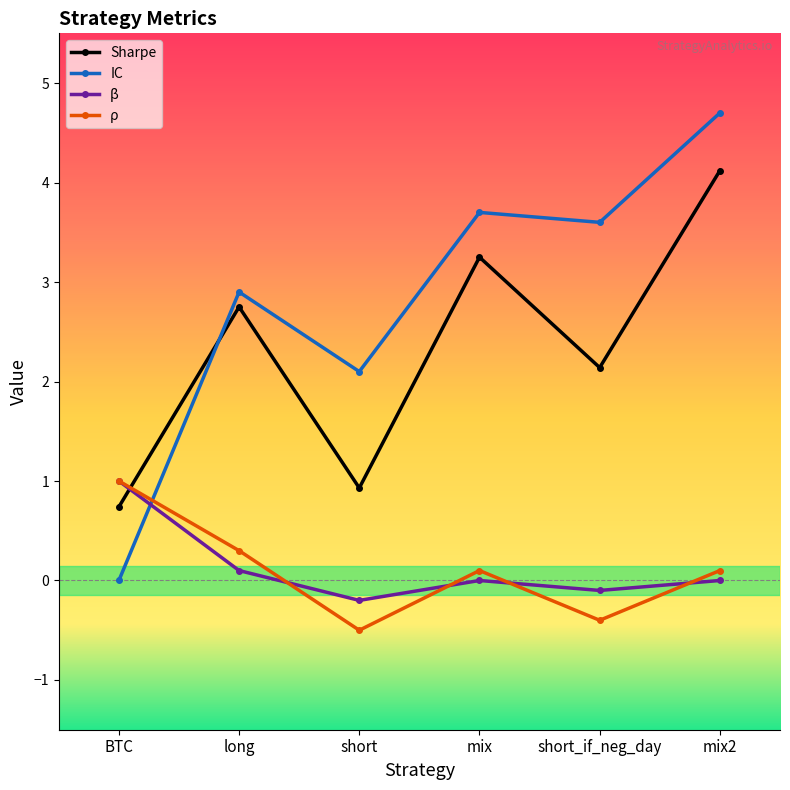

What are all the series names shown in the legend?

Sharpe, IC, β, ρ